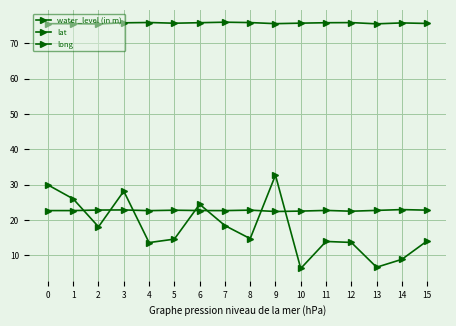

Which series has the largest range (max minus min)?

water_level (in m)